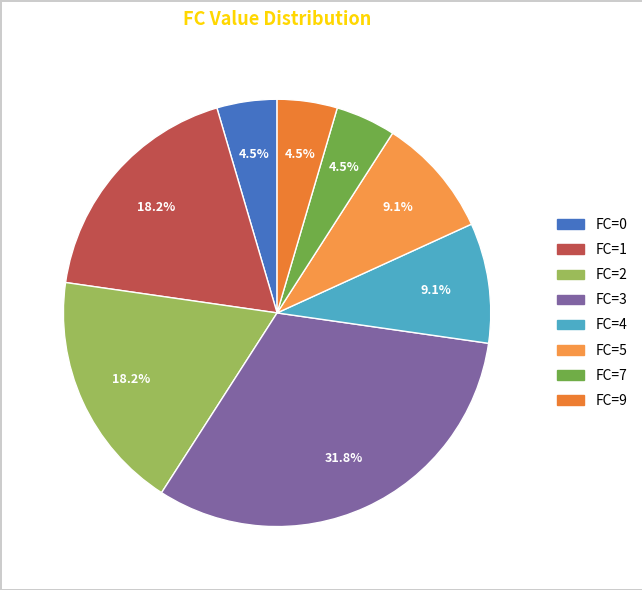

Rank the categories by value from highest to lowest.

3, 1, 2, 4, 5, 0, 7, 9